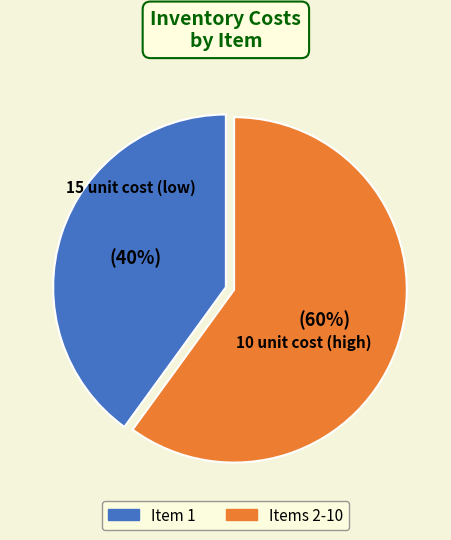

Is there a majority slice in this chart?

Yes